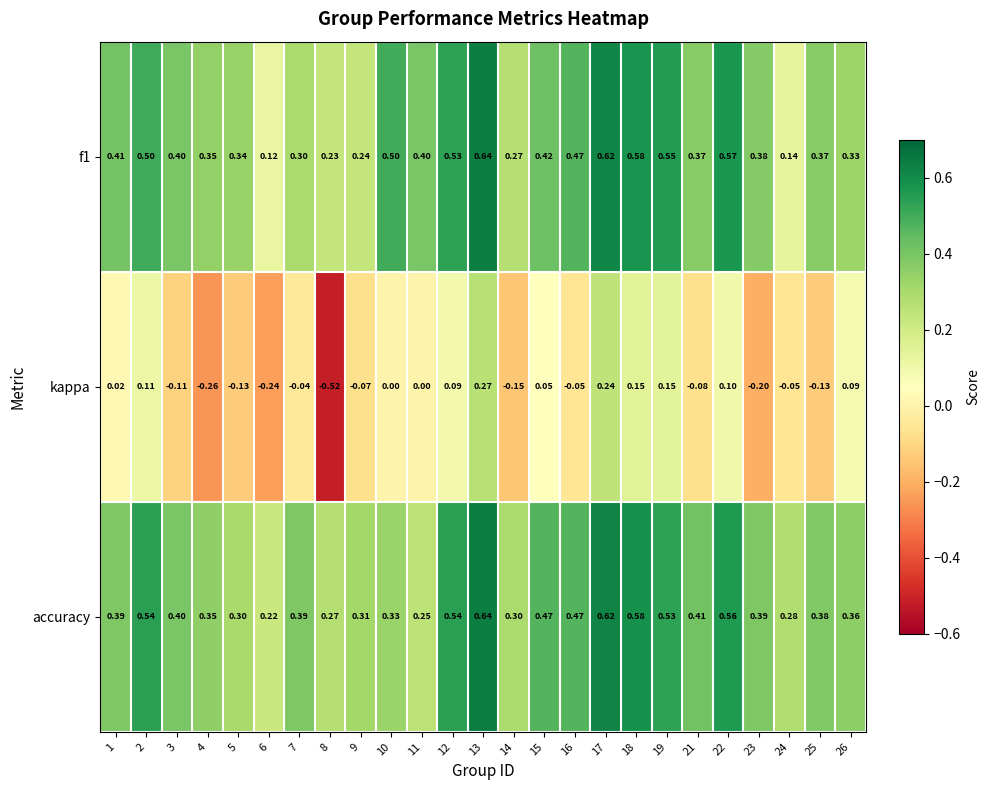

Is the value of kappa at 25 greater than the value of accuracy at 26?

No